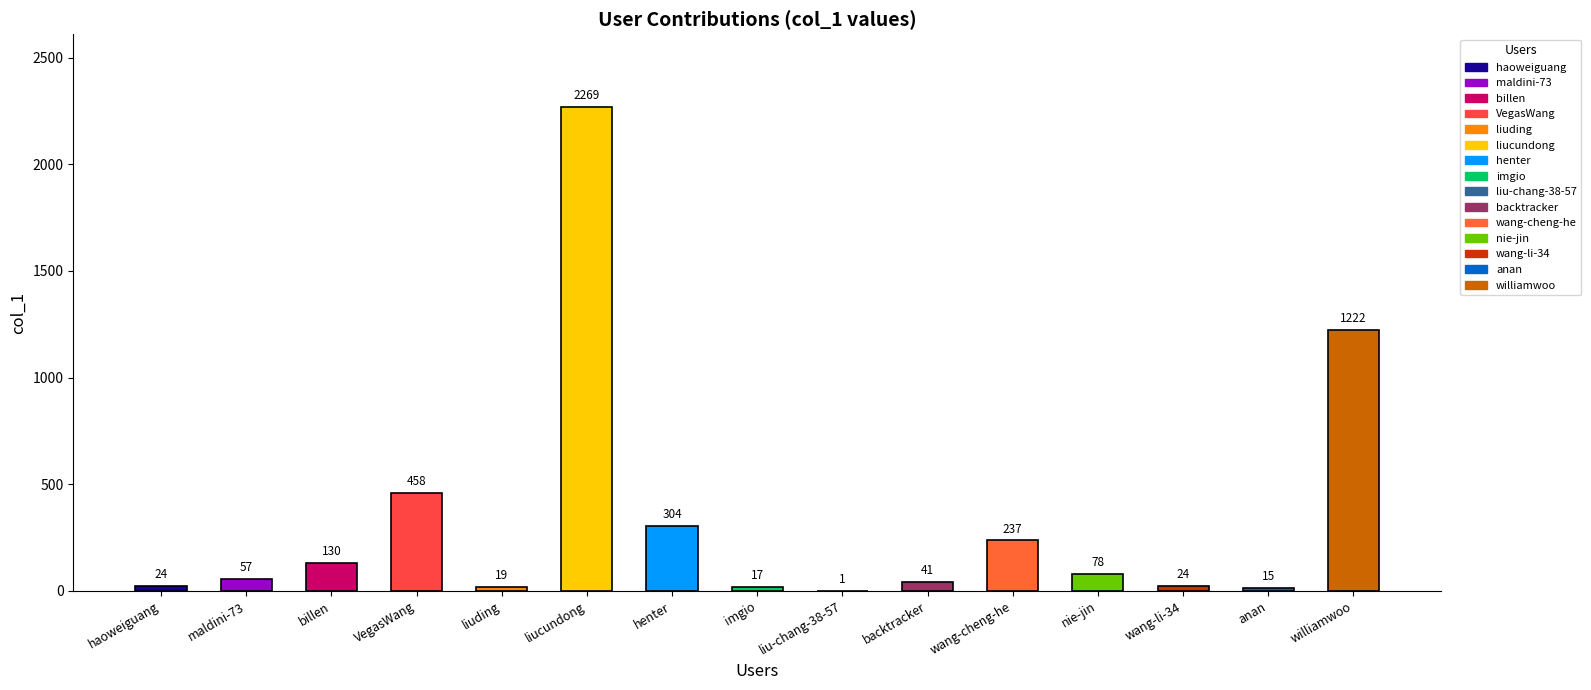

Where is the data nearest to the value 1135?

williamwoo